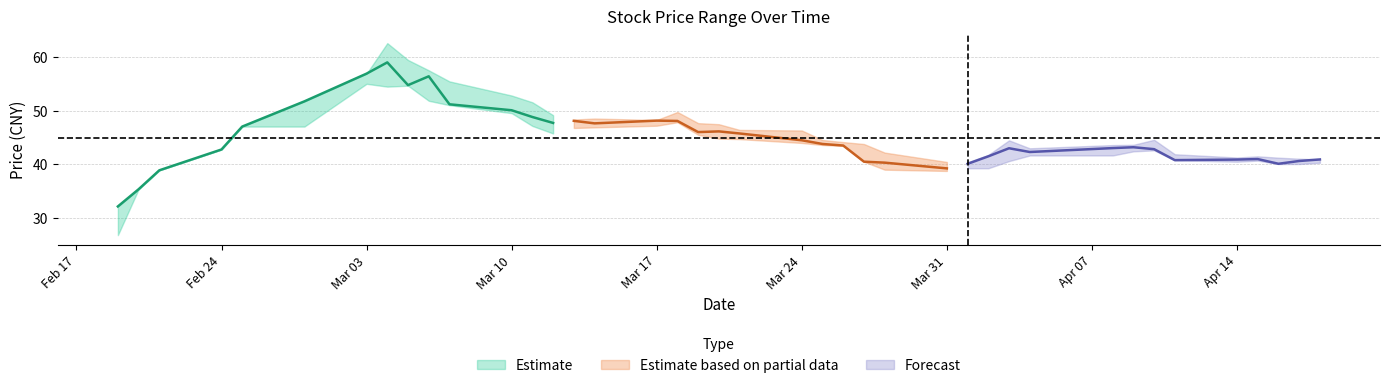

What is the sum of the low values at 3 and 23?

86.2